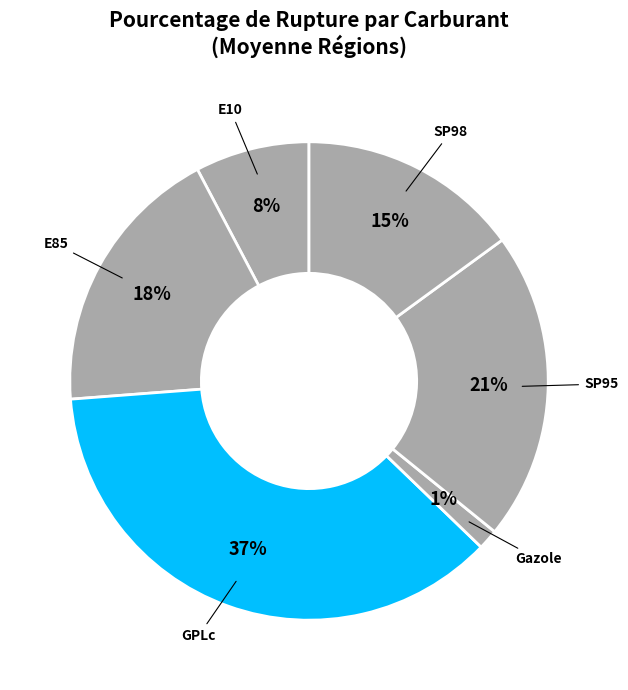

How many slices are in this pie chart?

6